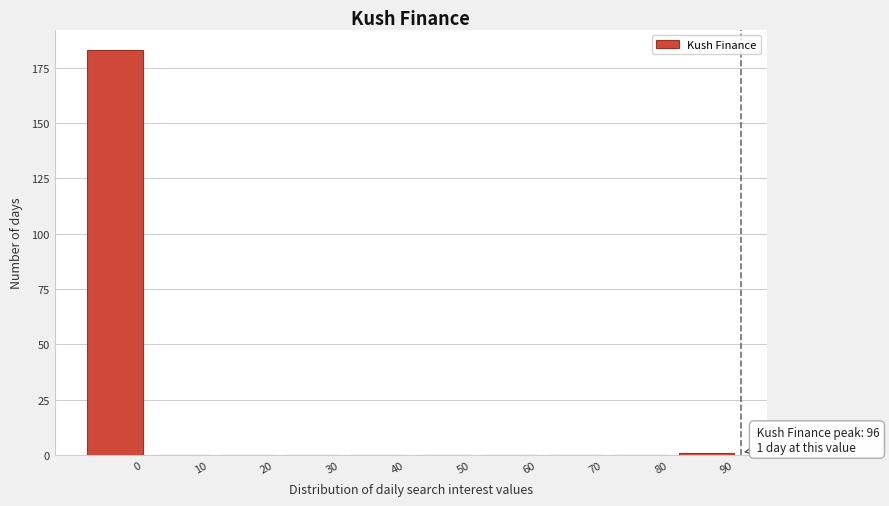

Reading left to right, list all the values displayed in this chart.

0=183	10=0	20=0	30=0	40=0	50=0	60=0	70=0	80=0	90=1